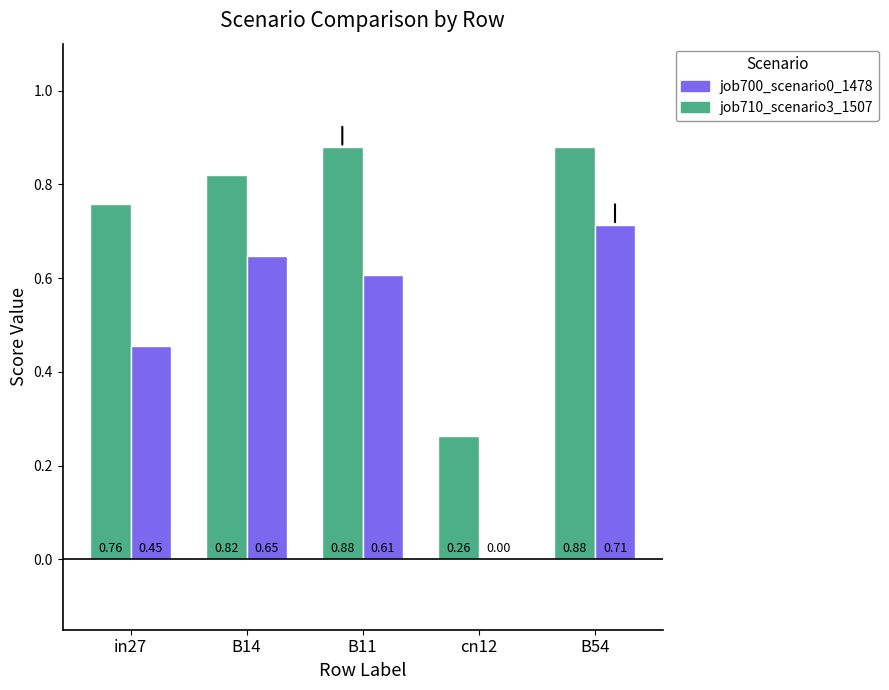

Which series changed the most between in27 and B54?

job700_scenario0_1478